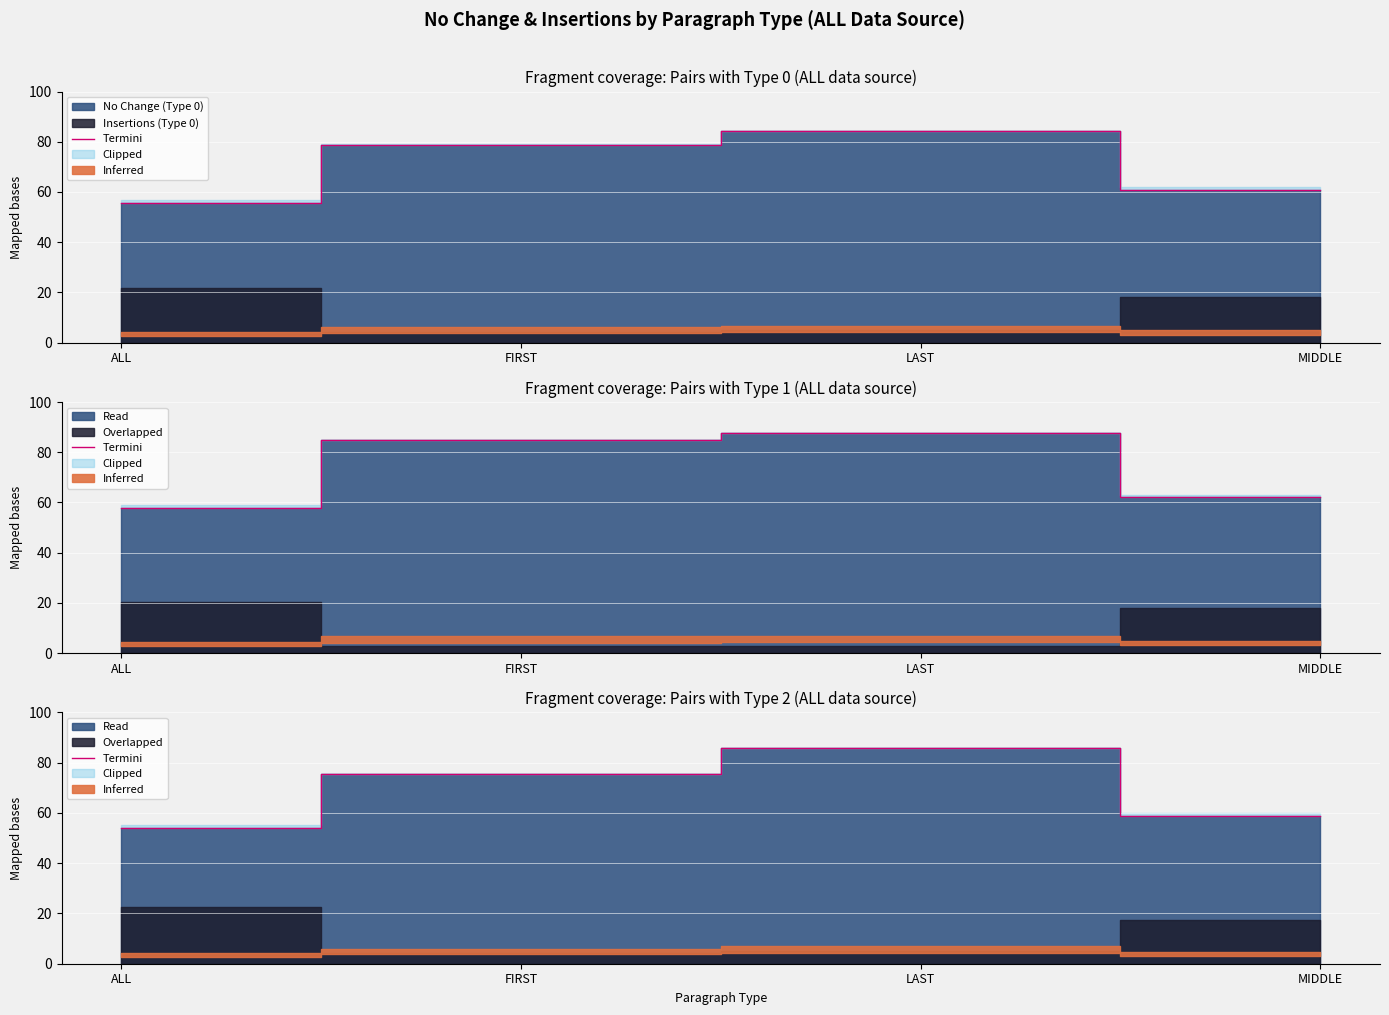

Is it true that the value at LAST is 36.0?

False